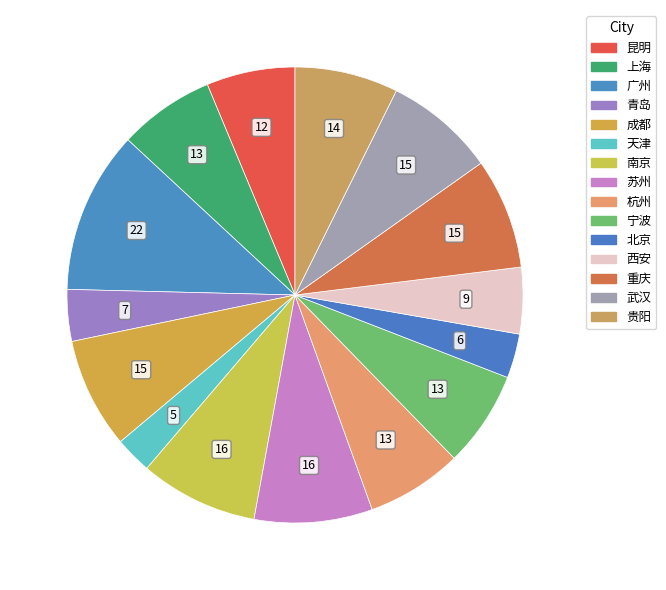

Count the number of slices in the pie.

15